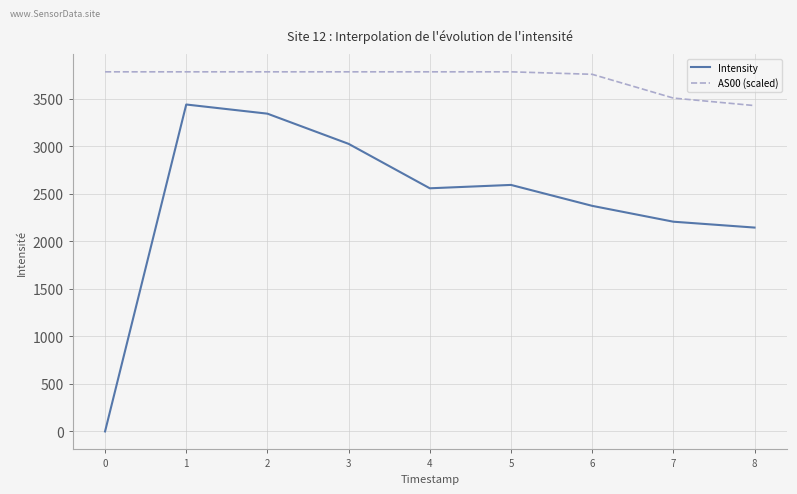

List the series in order of their overall mean, lowest first.

Intensity, AS00 (scaled)